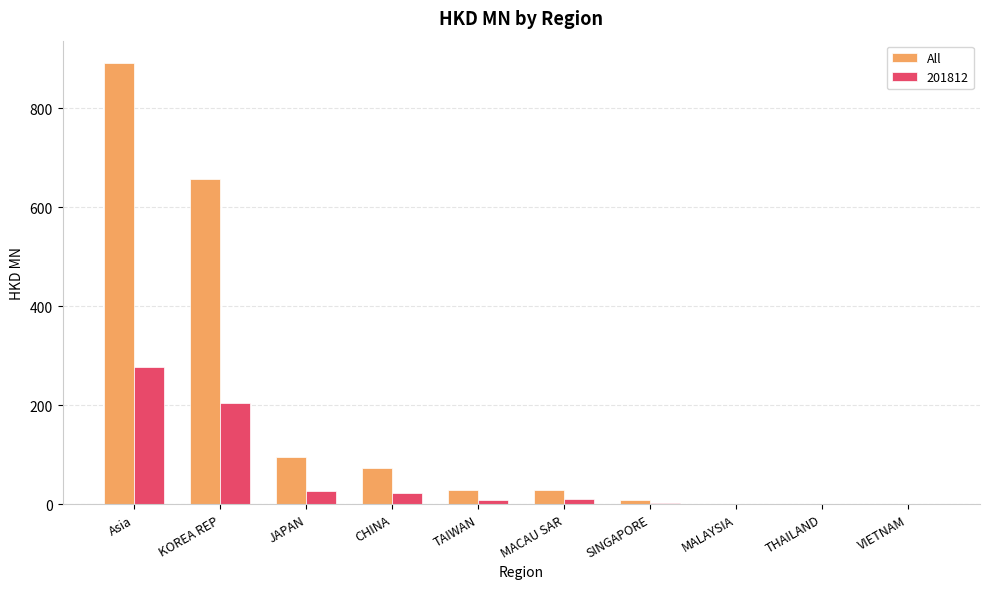

Which series has the largest total across all categories?

All